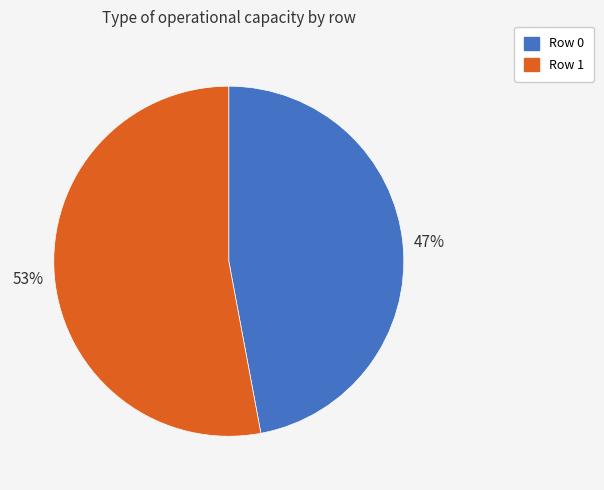

Count the number of slices in the pie.

2